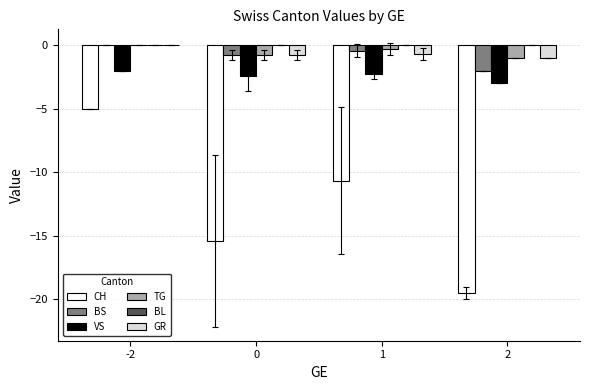

The value of CH at 2 is -19.5. True or false?

True